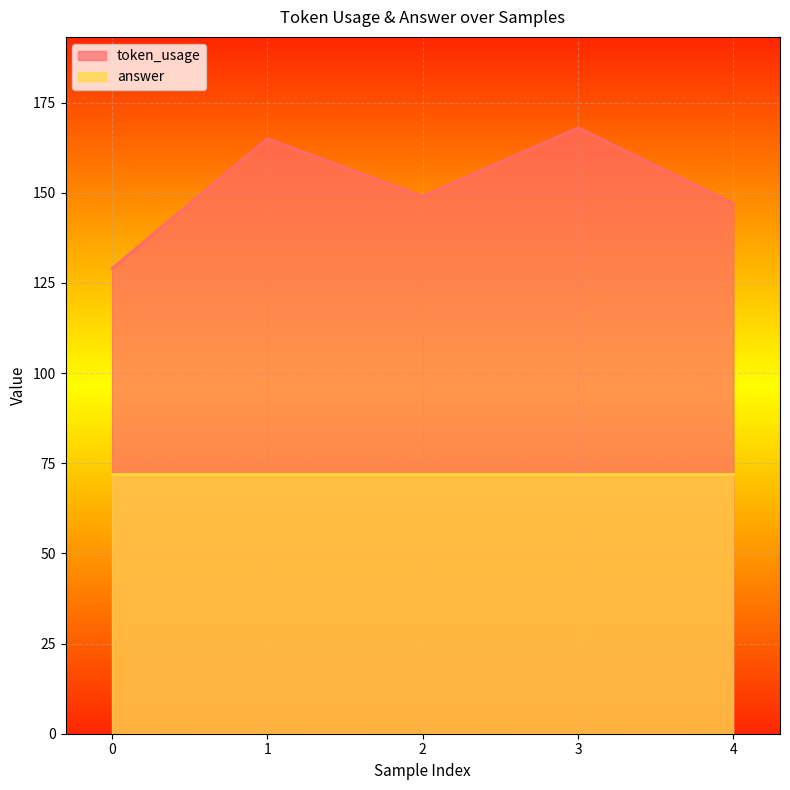

What is the value of the 4th point from the left?

168